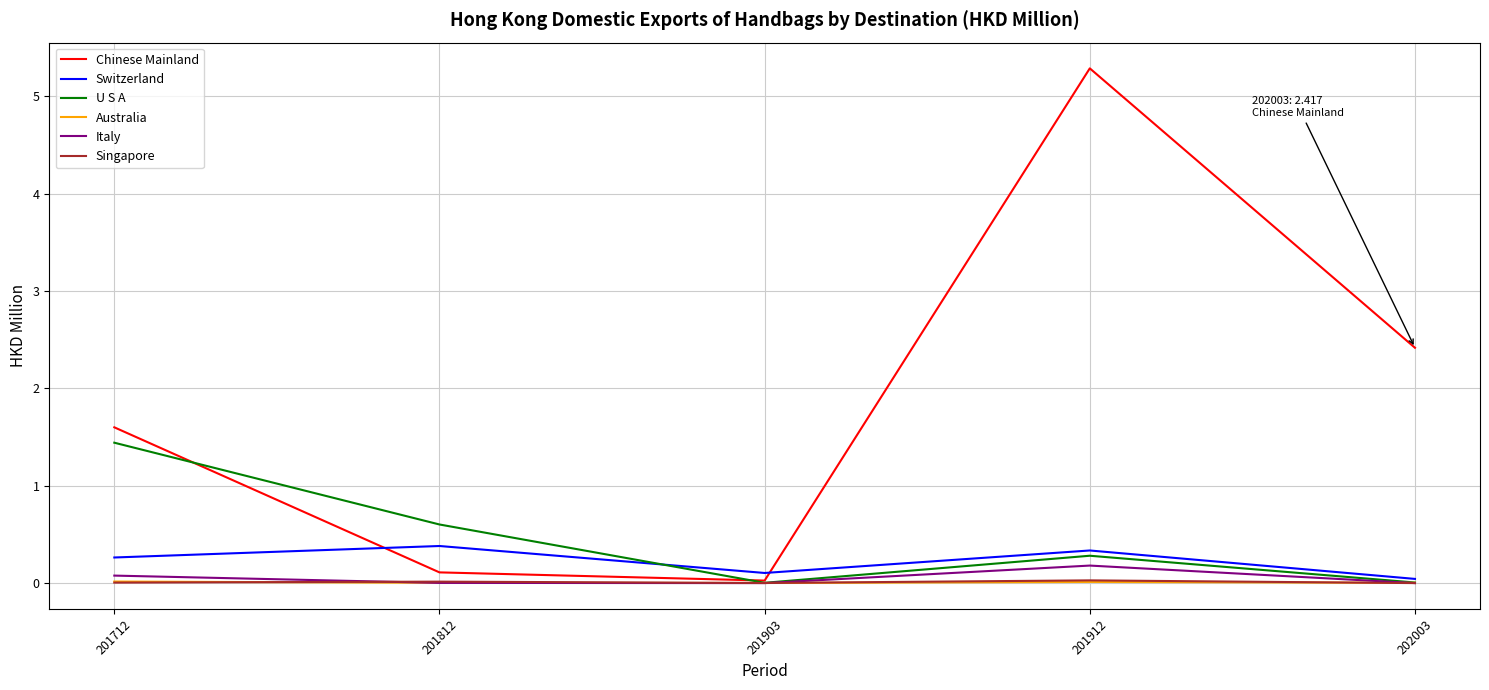

True or false: Italy has a value of 0.0 at 201812.

True